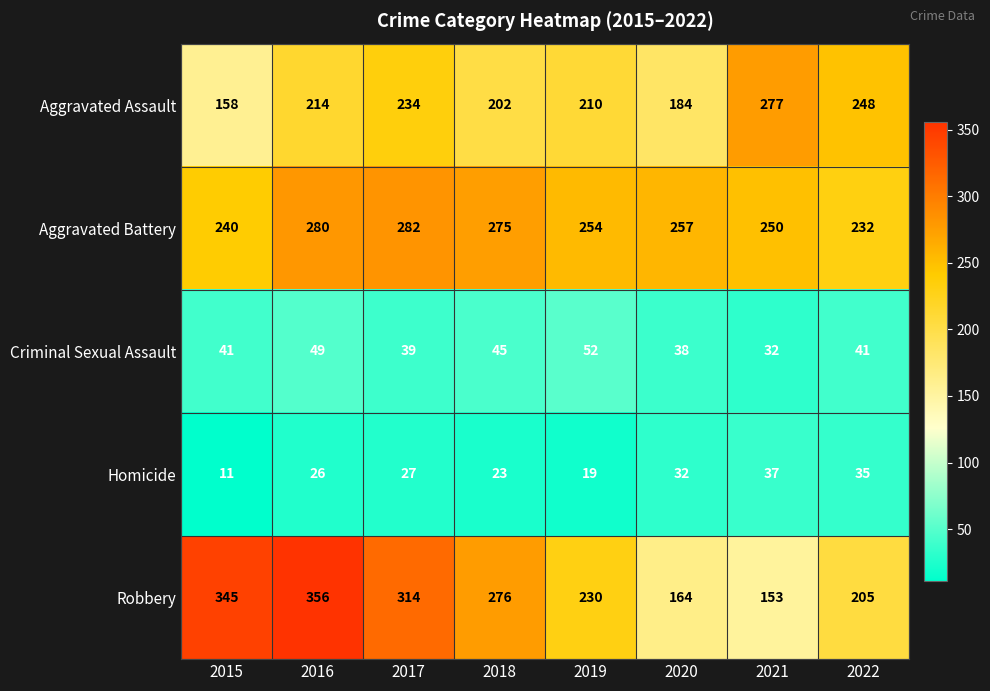

Where is Aggravated Assault nearest to the value 217?

2016